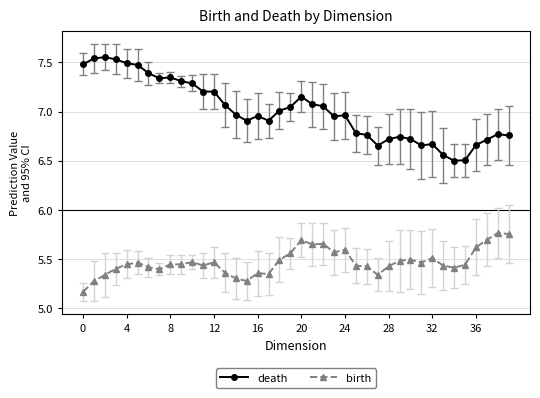

What are all the series names shown in the legend?

death, birth